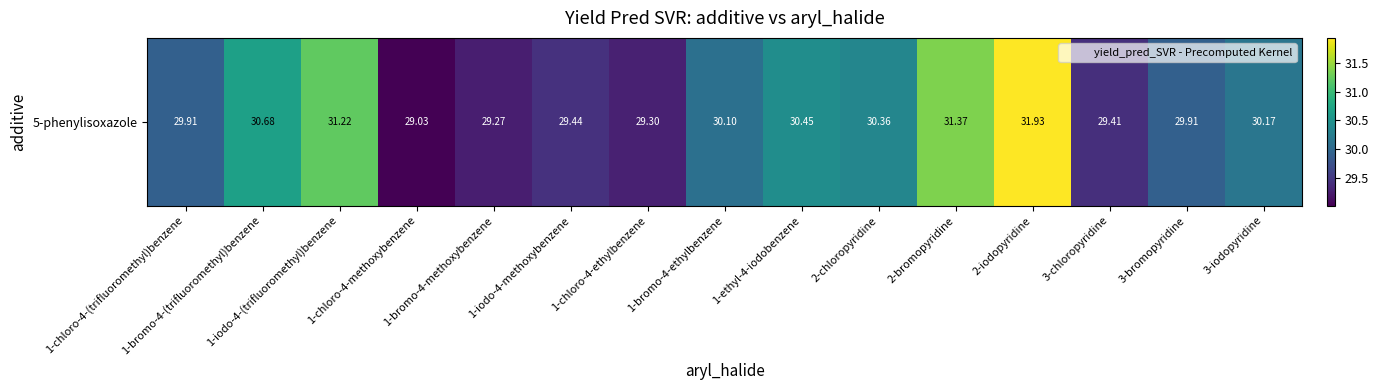

The chart shows a value of 43.3 at 1-bromo-4-methoxybenzene. True or false?

False